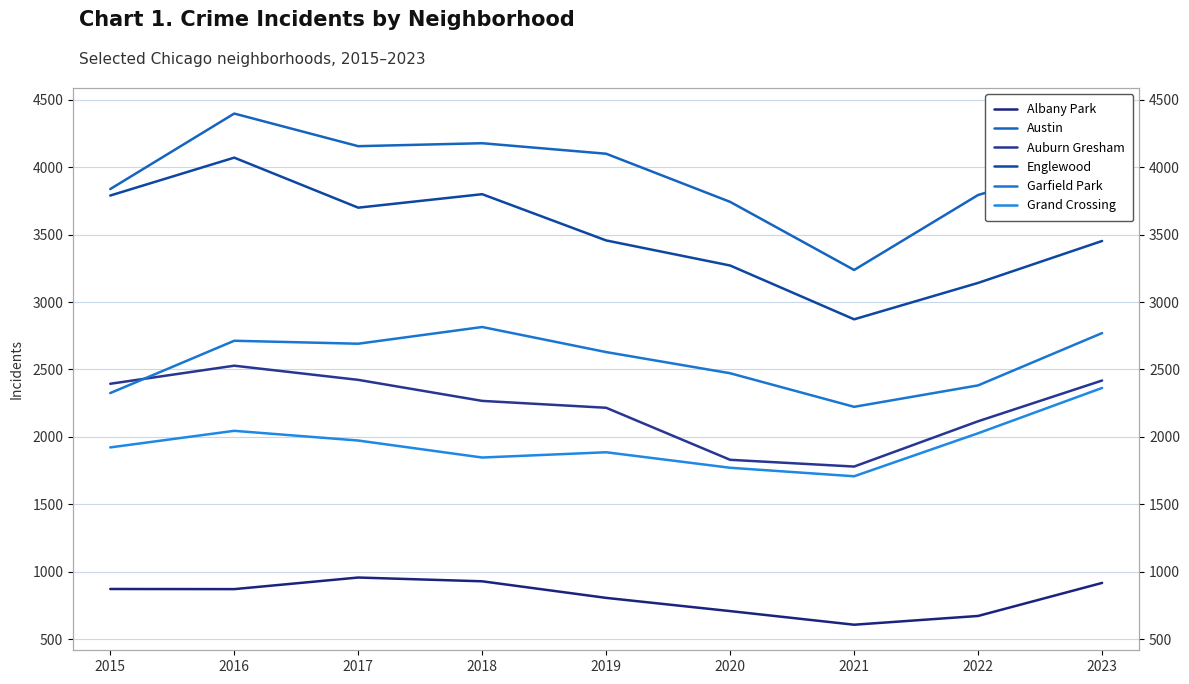

Which series has the largest total across all categories?

Austin